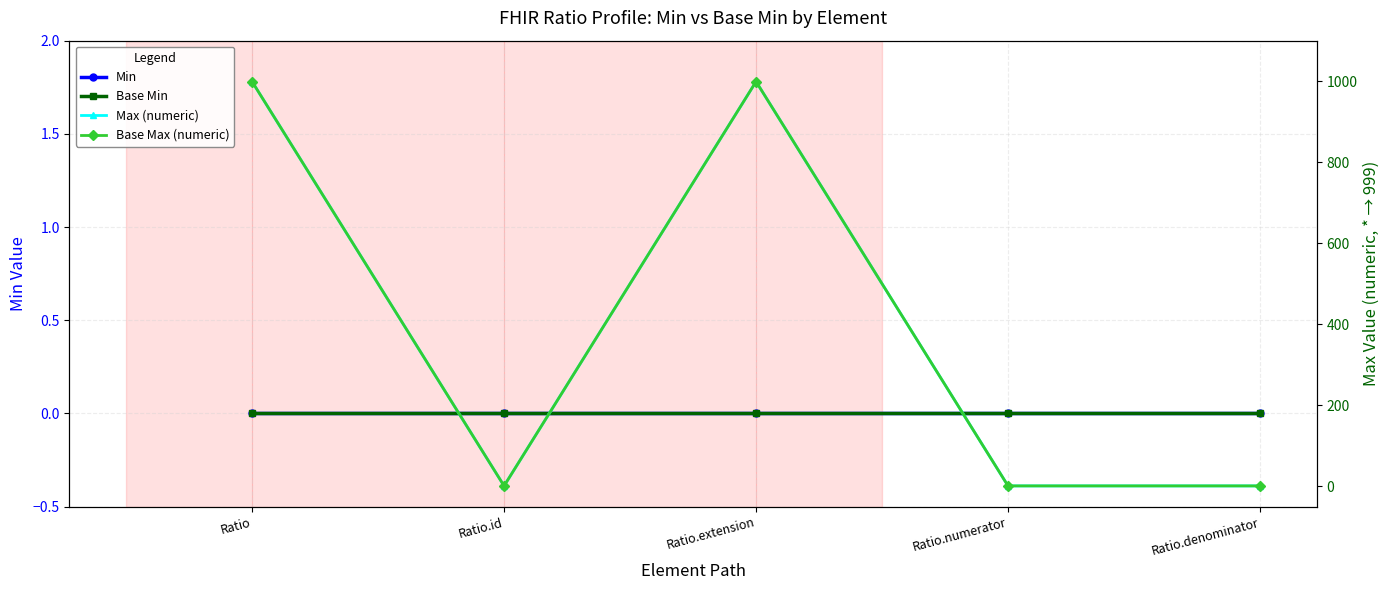

At Ratio.denominator, list the series in order from smallest to largest.

Min, Base Min, Max (numeric), Base Max (numeric)